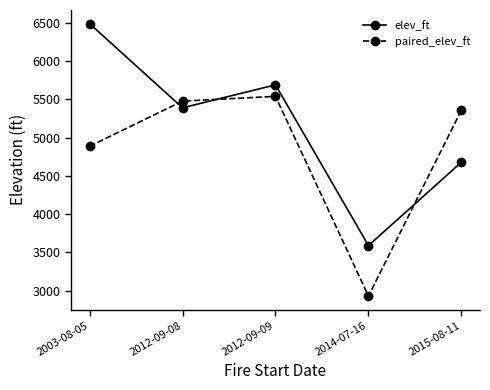

What is the label of the 5th point from the left?

2015-08-11